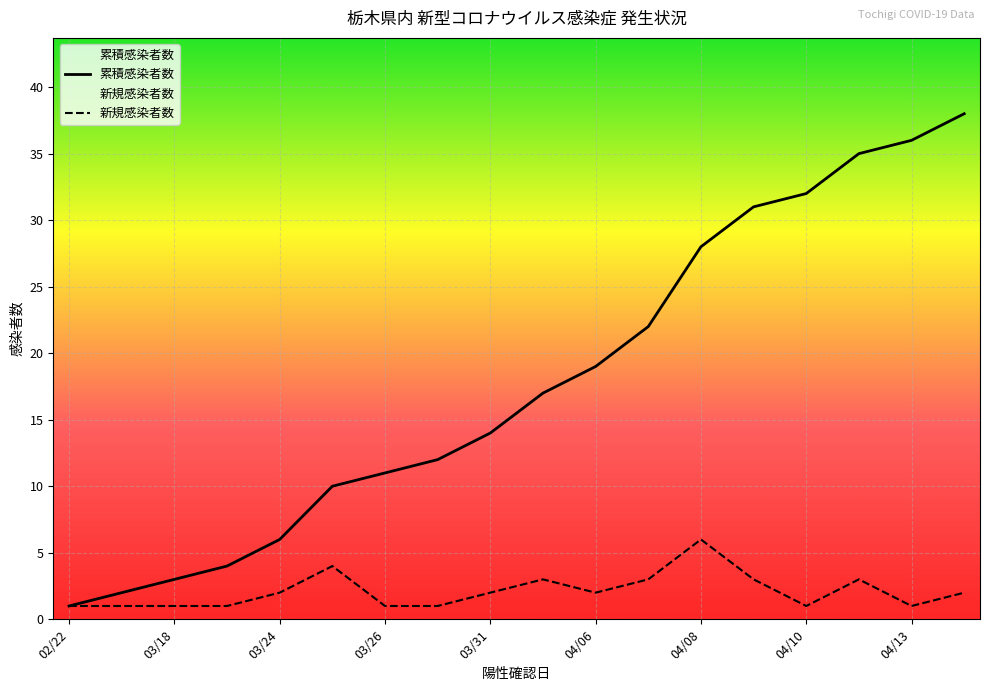

Which series has the largest total across all categories?

累積感染者数